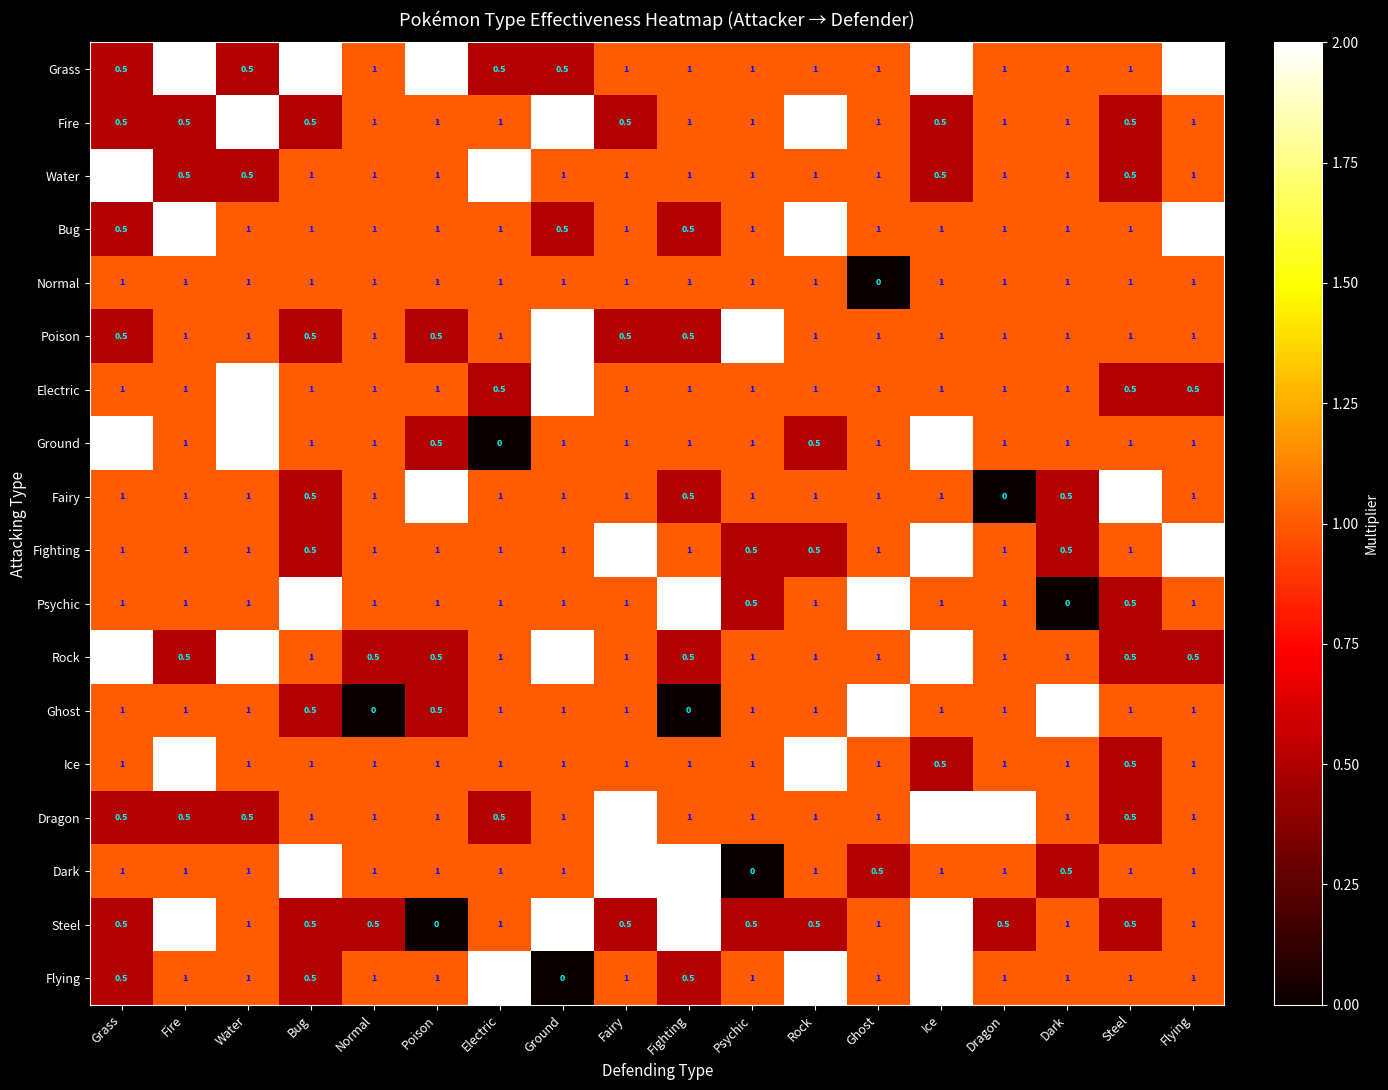

The value of Ice at Fighting is 1.0. True or false?

True